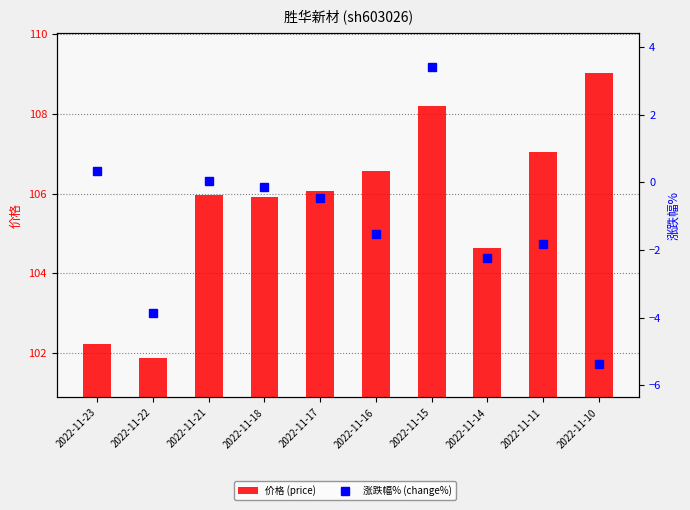

Which series has the largest total across all categories?

price